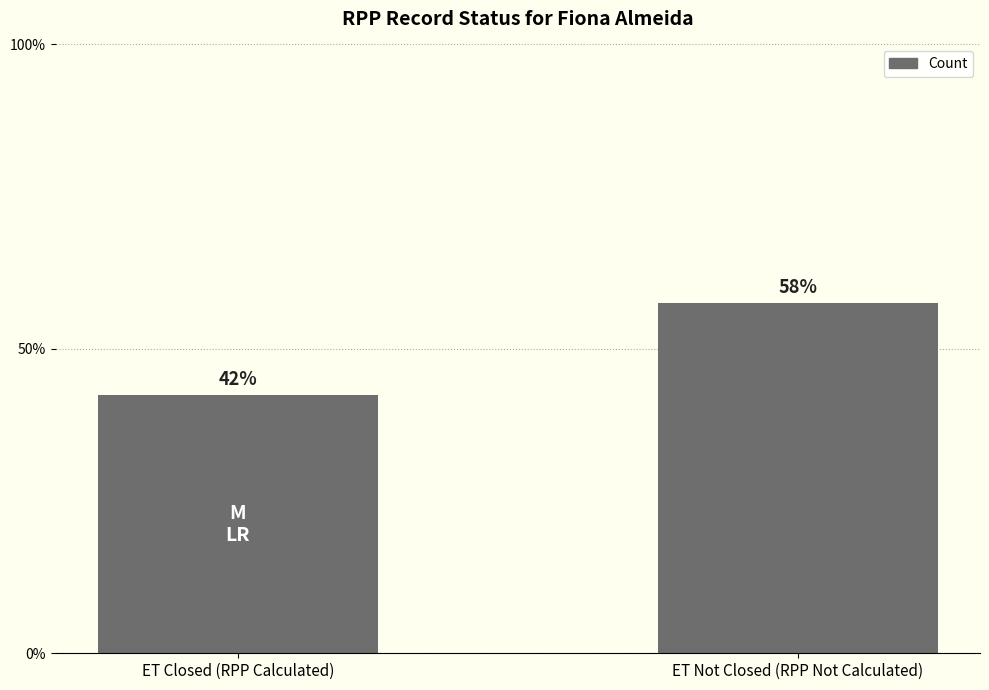

Rank the categories by value from highest to lowest.

ET Not Closed (RPP Not Calculated), ET Closed (RPP Calculated)